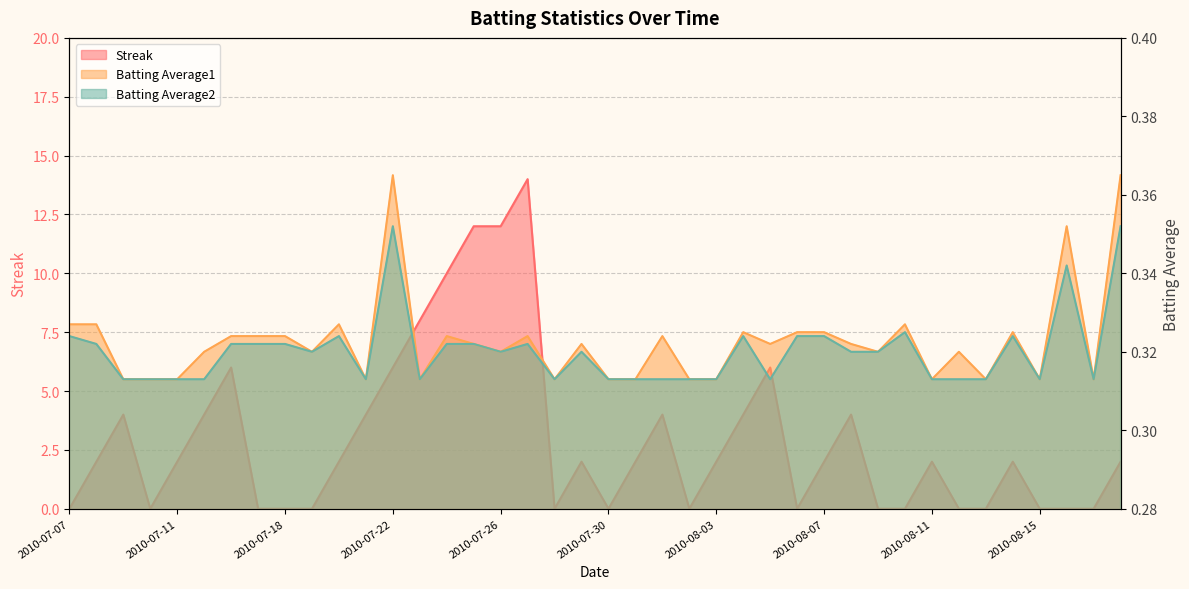

What is the average value of the Batting Average2 series?

0.3